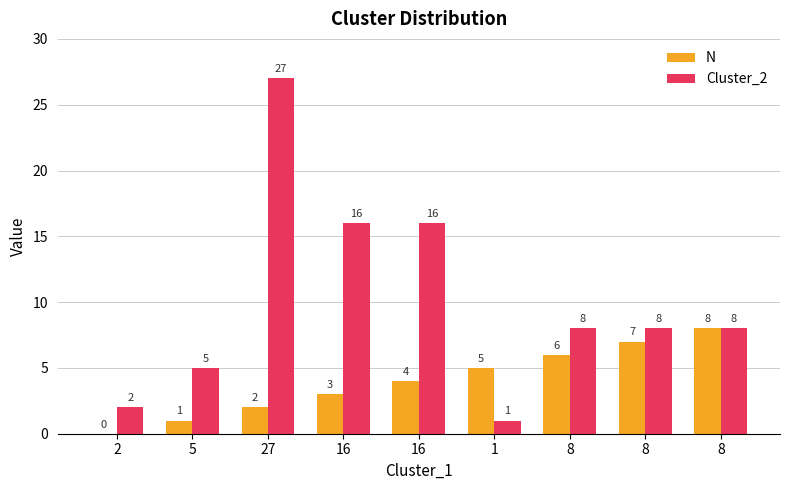

How many categories are shown in the chart?

9